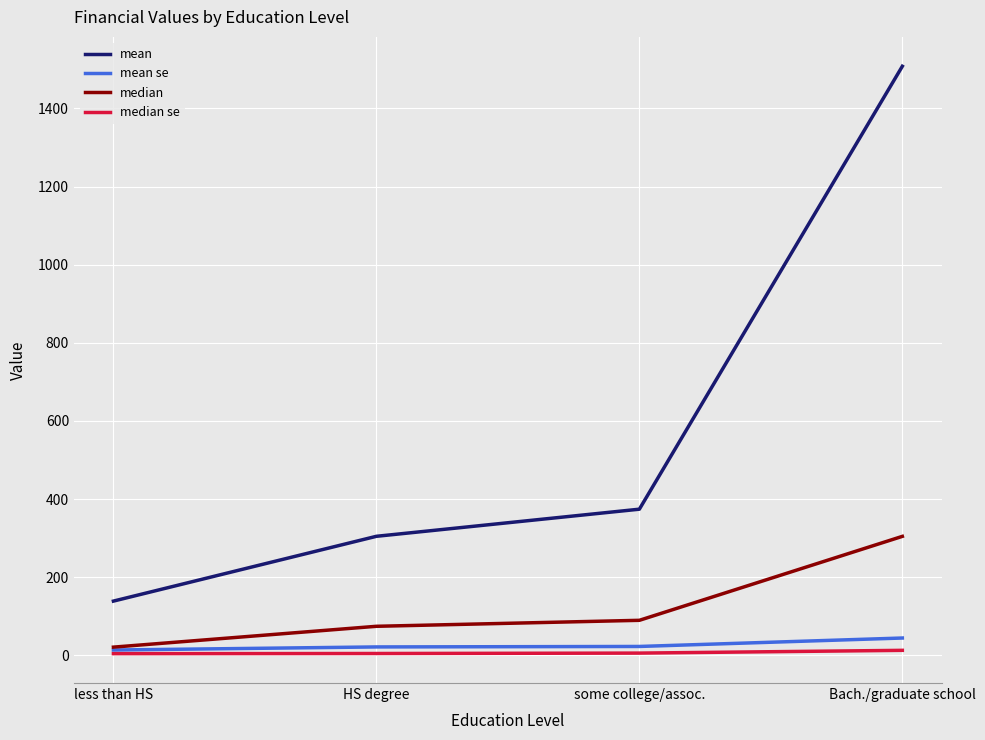

True or false: mean and median intersect in this chart.

False